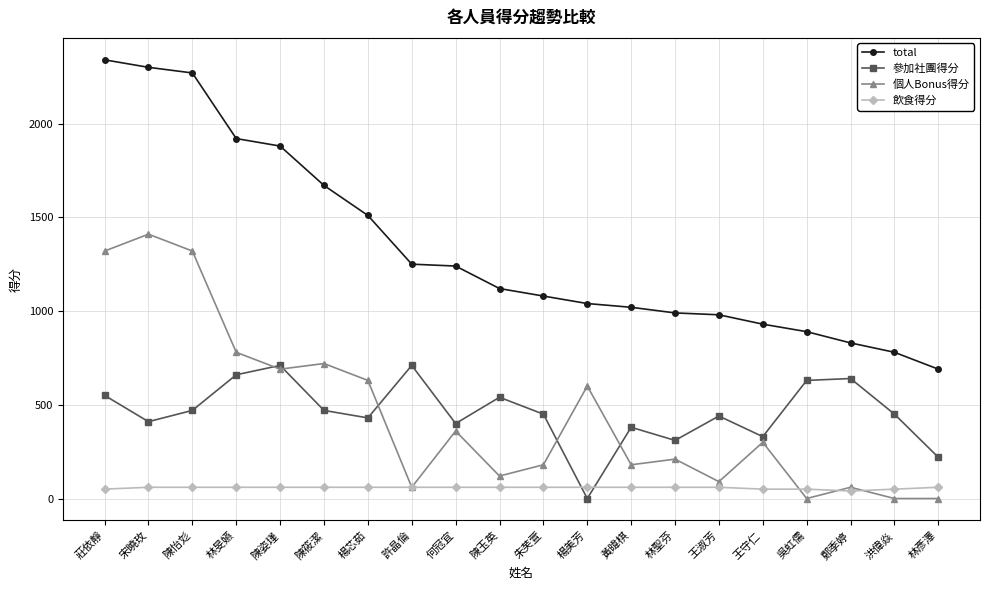

Which series has the largest total across all categories?

total